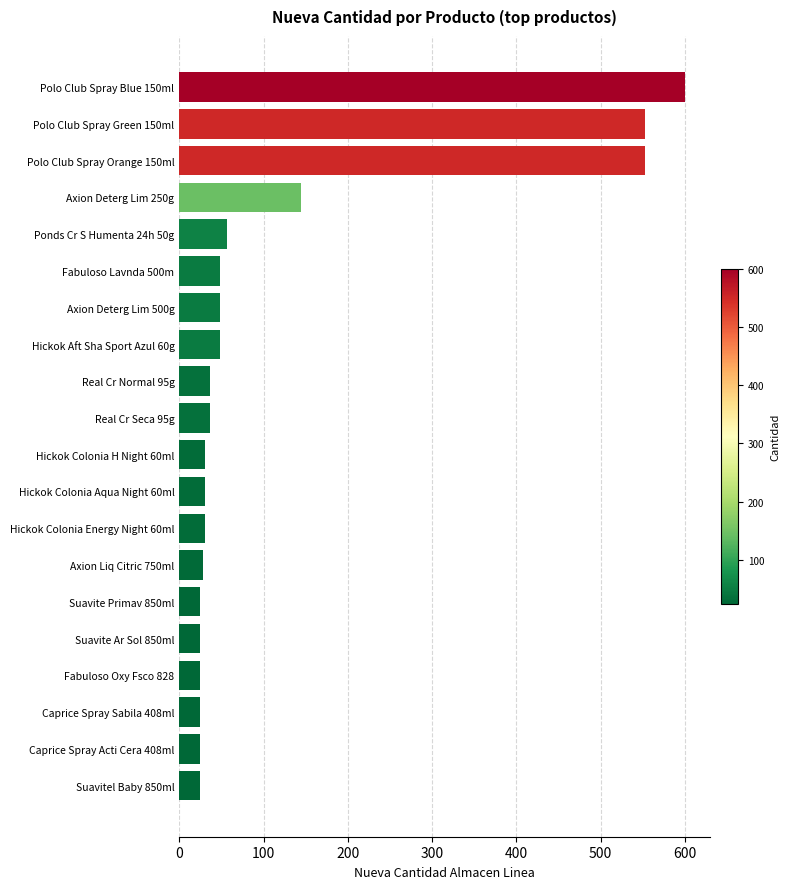

Between Real Cr Normal 95g and Polo Club Spray Orange 150ml, which is larger?

Polo Club Spray Orange 150ml